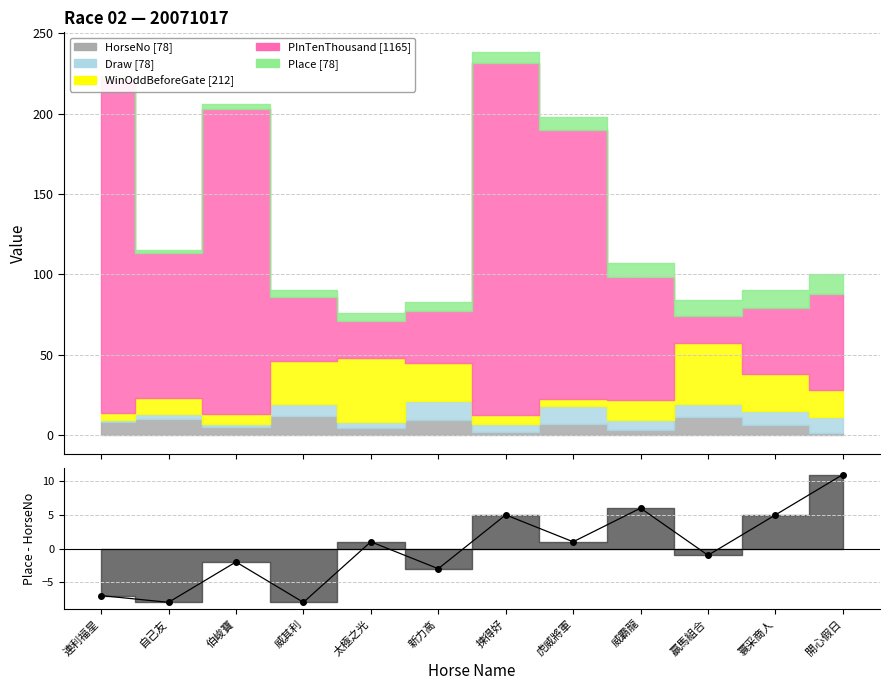

How many categories are shown in the chart?

12